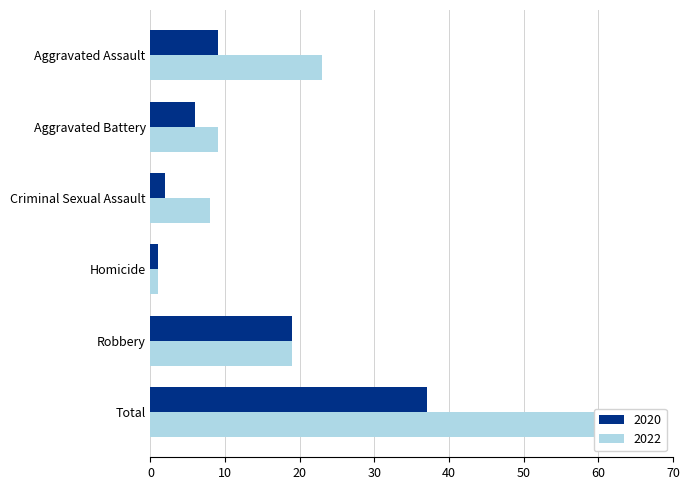

What is the total value across all series at Total?

97